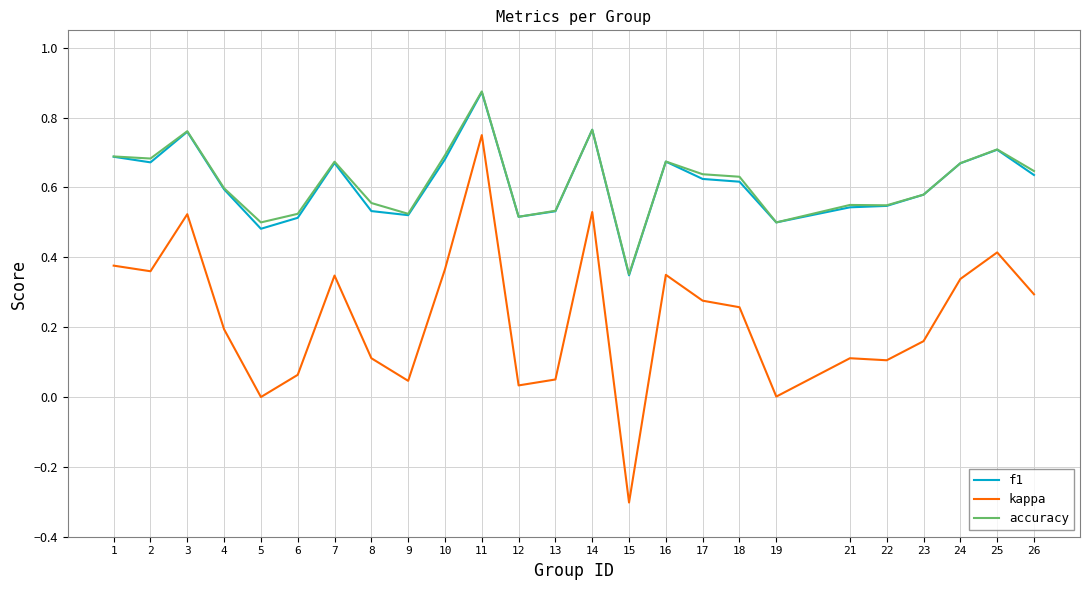

The value of accuracy at 14 is 0.3. True or false?

False